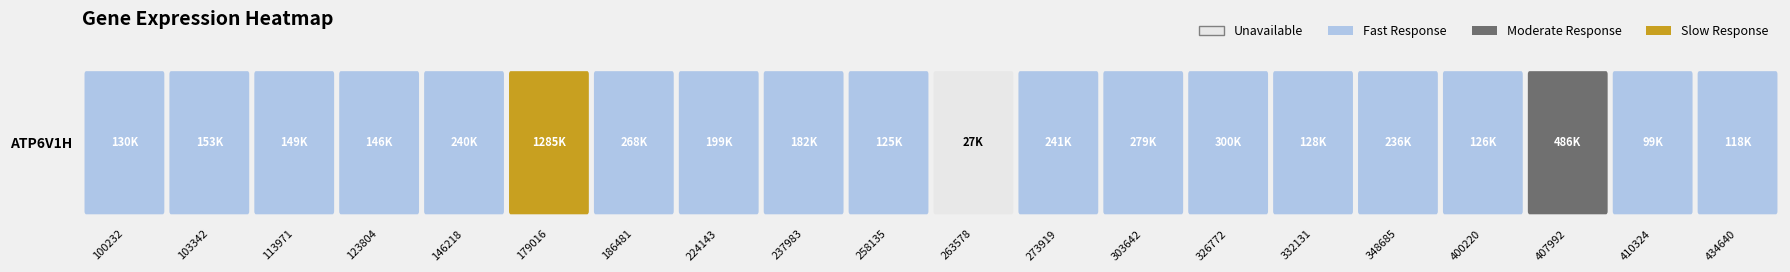

What is the difference between the values at 9 and 3?

21199